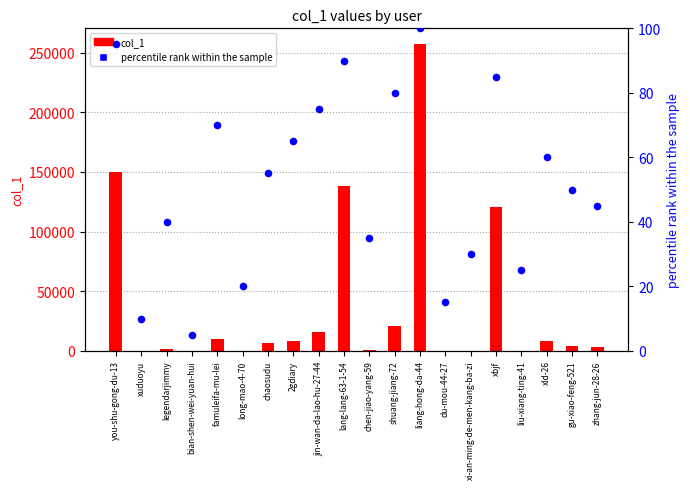

Which series has the largest total across all categories?

col_1